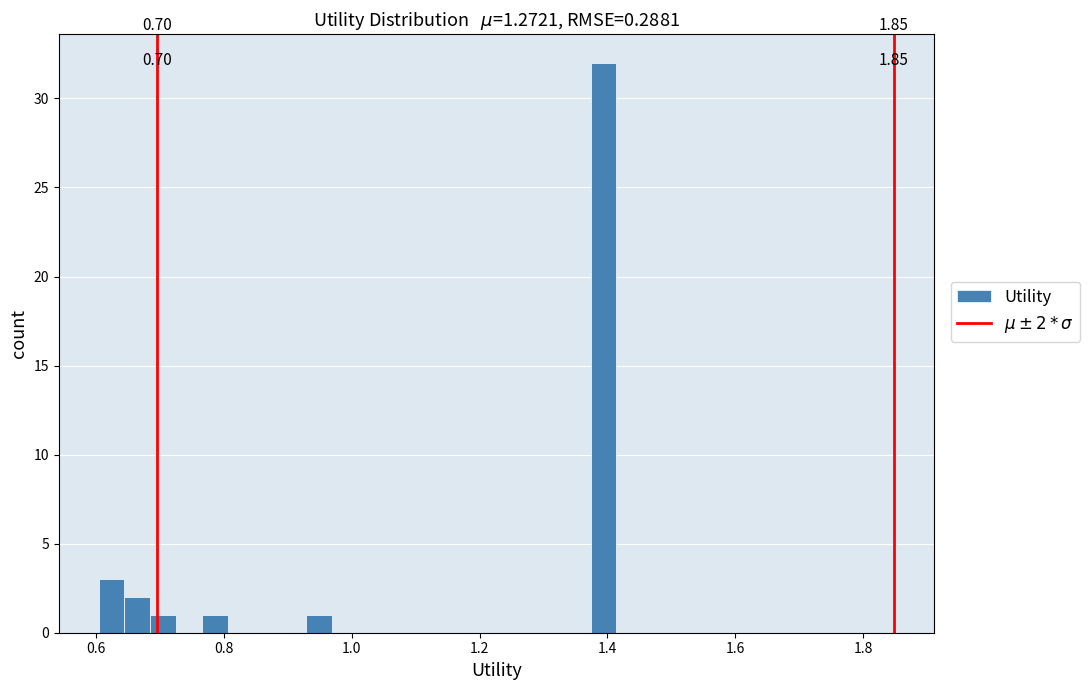

Around what value on the x-axis is the tallest bar? Give the approximate position of its centre, as read against the axis.

1.40